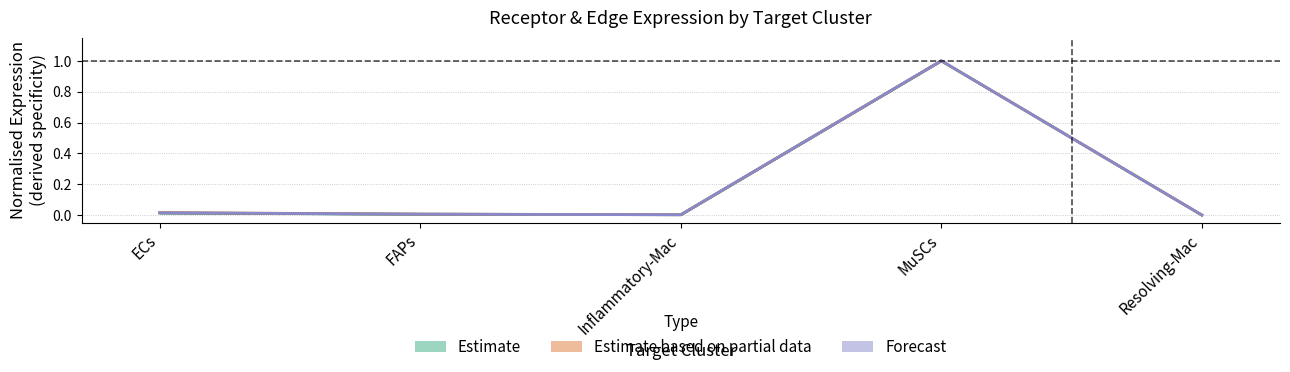

The value of Estimate at Resolving-Mac is 0.0. True or false?

True